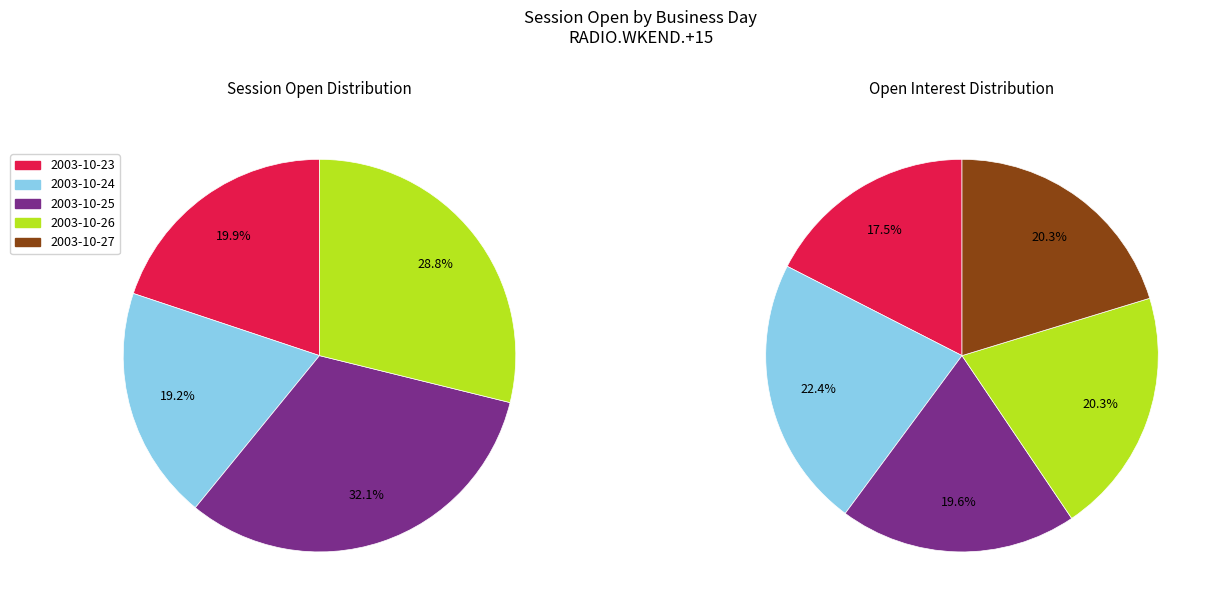

How many slices are in this pie chart?

5